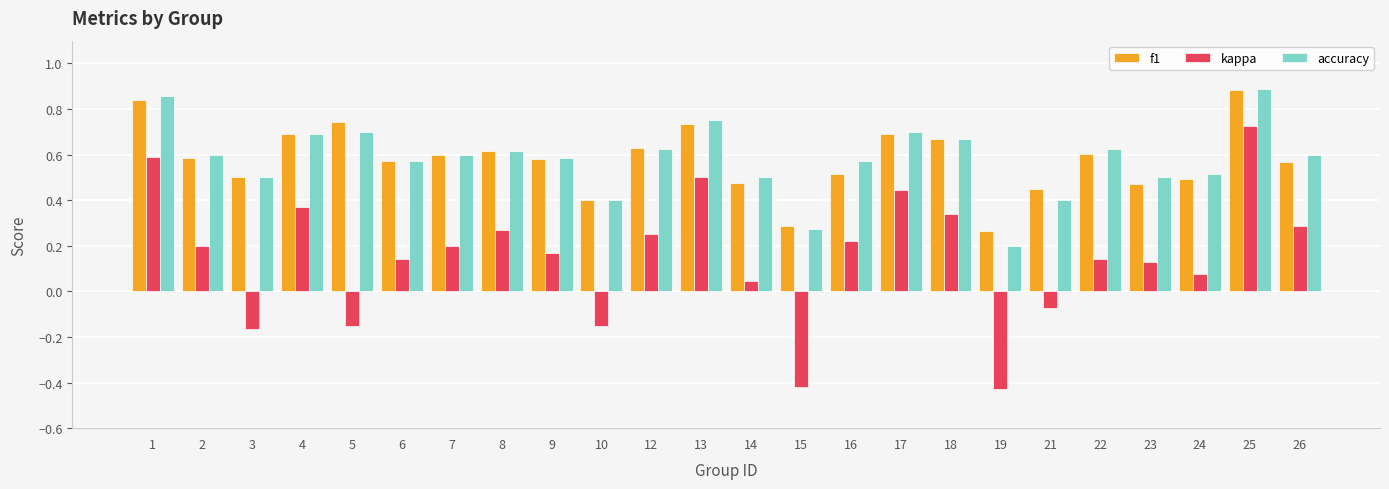

Which series has the widest spread of values?

kappa